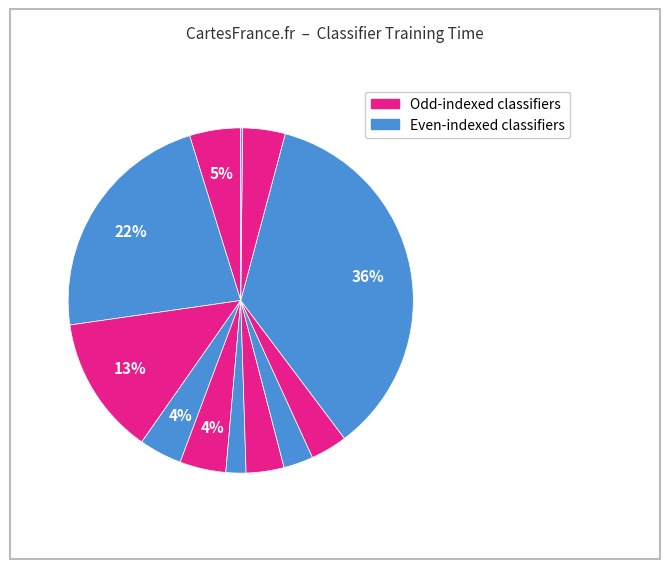

To the nearest percent, what is the average slice percentage?

8%